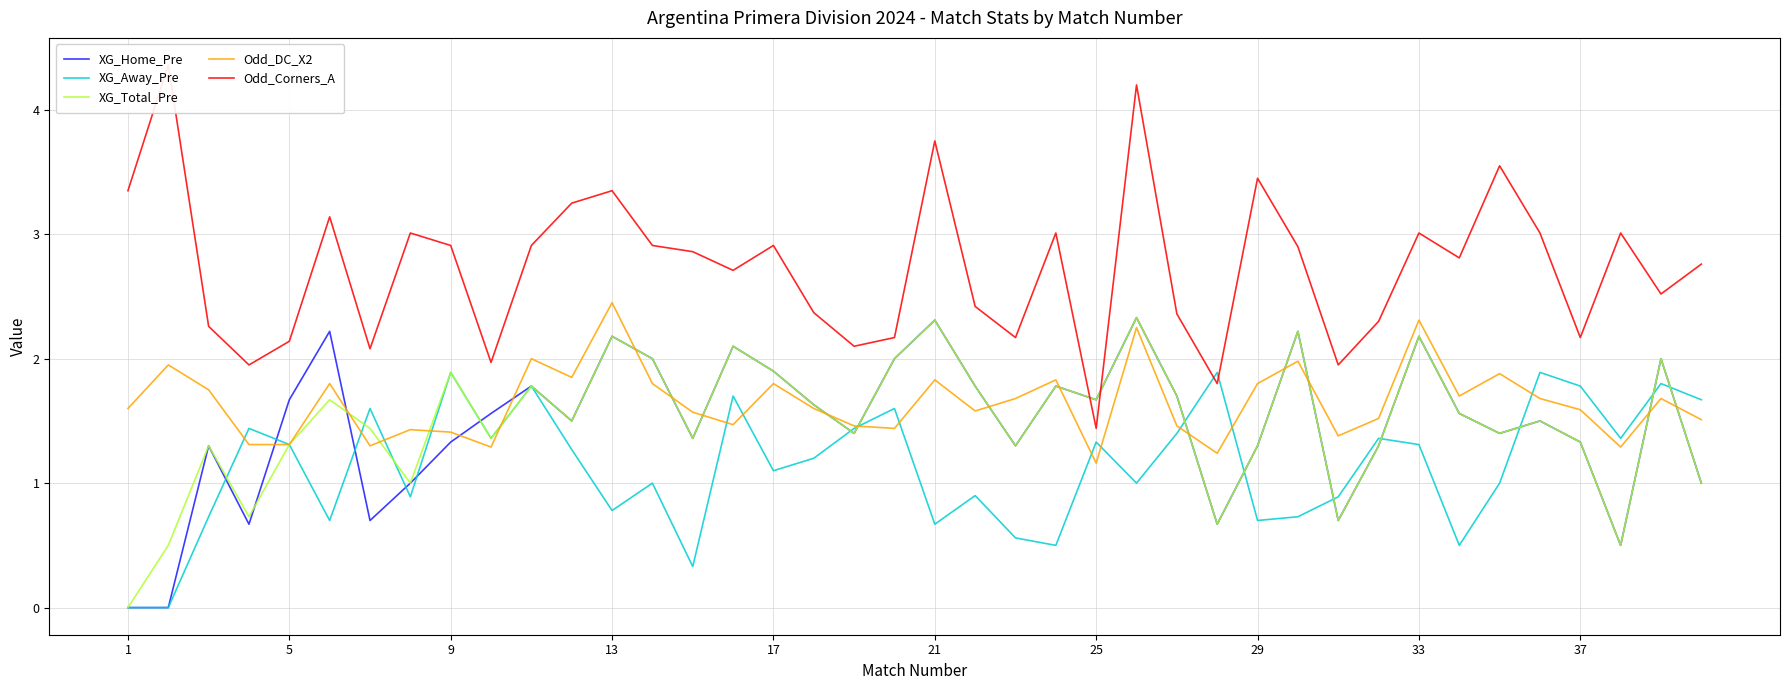

Which category has the lowest value in the Odd_DC_X2 series?

25